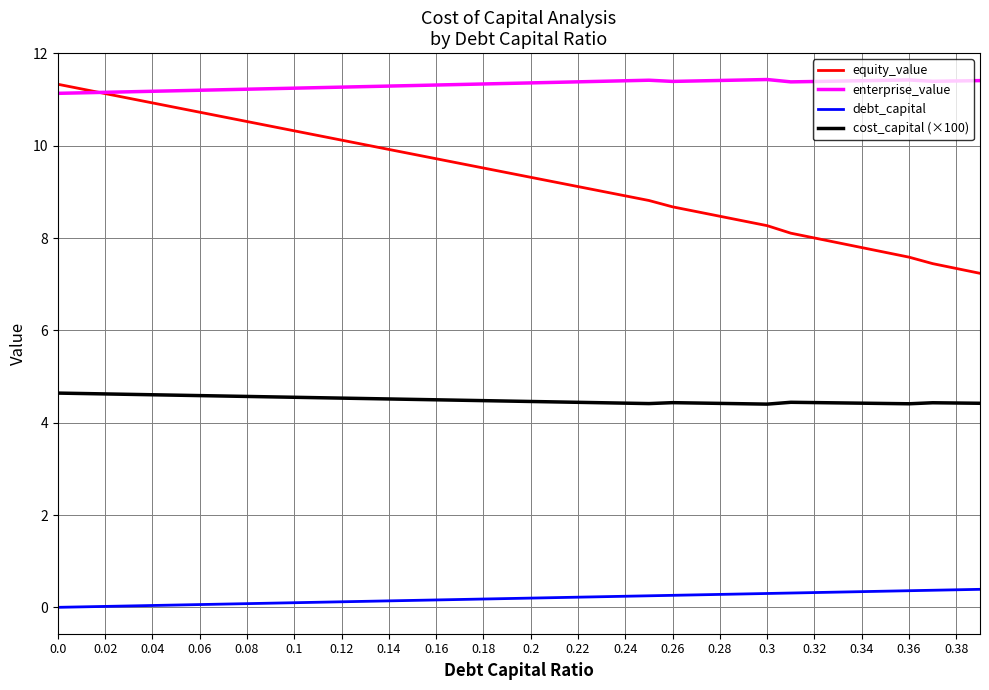

Which series has the largest range (max minus min)?

equity_value